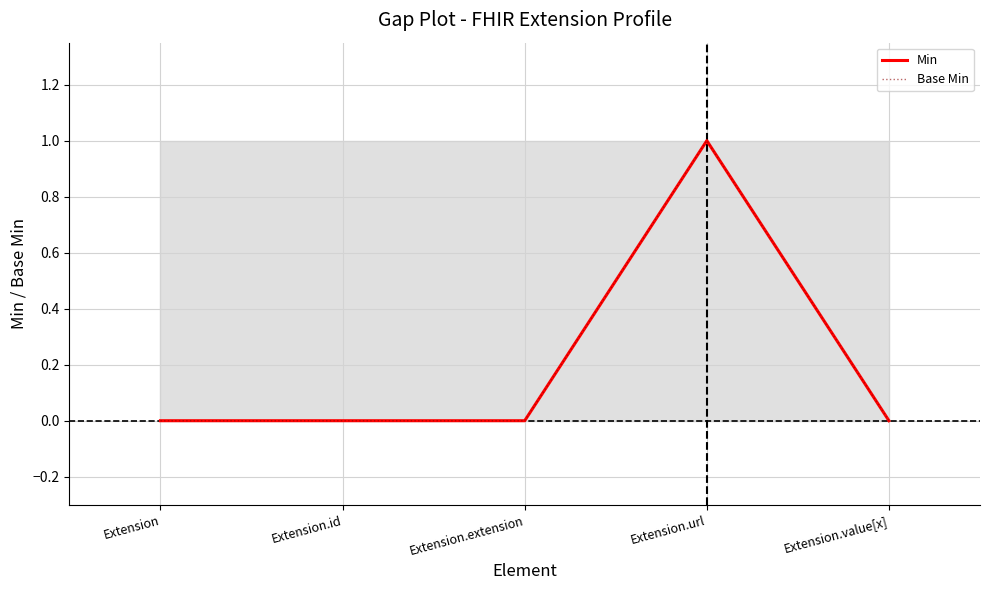

Which series has the widest spread of values?

Min